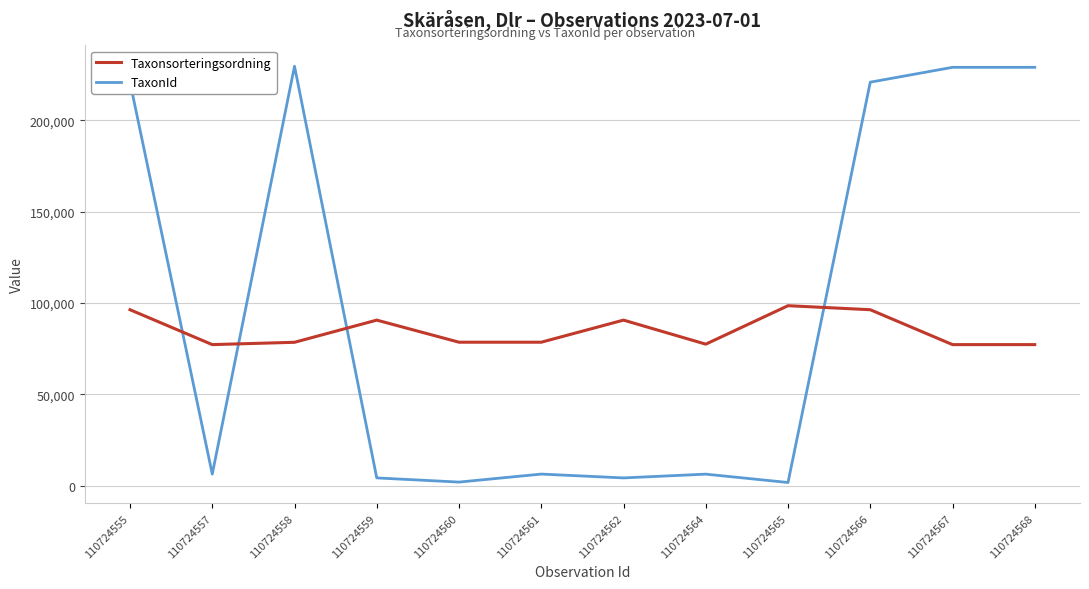

Is it true that Taxonsorteringsordning equals 90666 at 110724559?

True